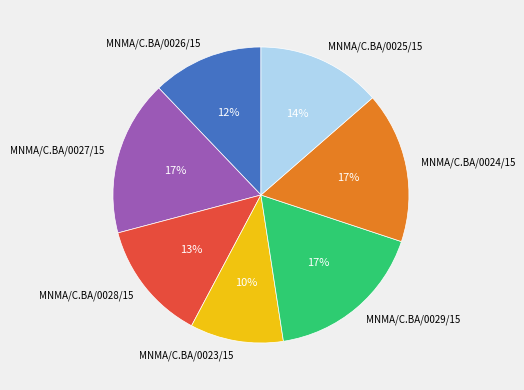

How many slices are in this pie chart?

7